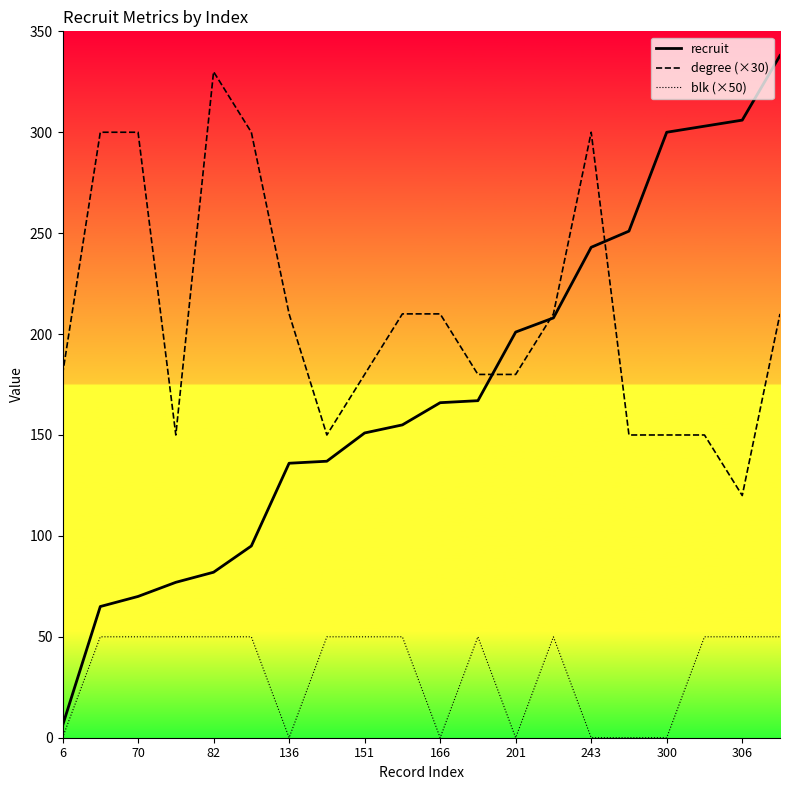

True or false: degree (×30) and blk (×50) intersect in this chart.

False